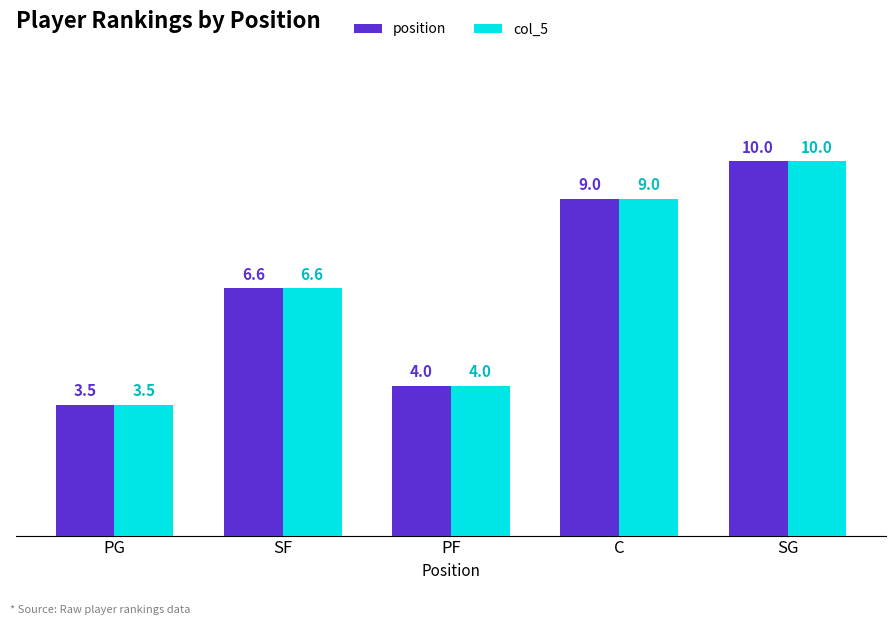

What is the label of the 1st bar from the right?

SG